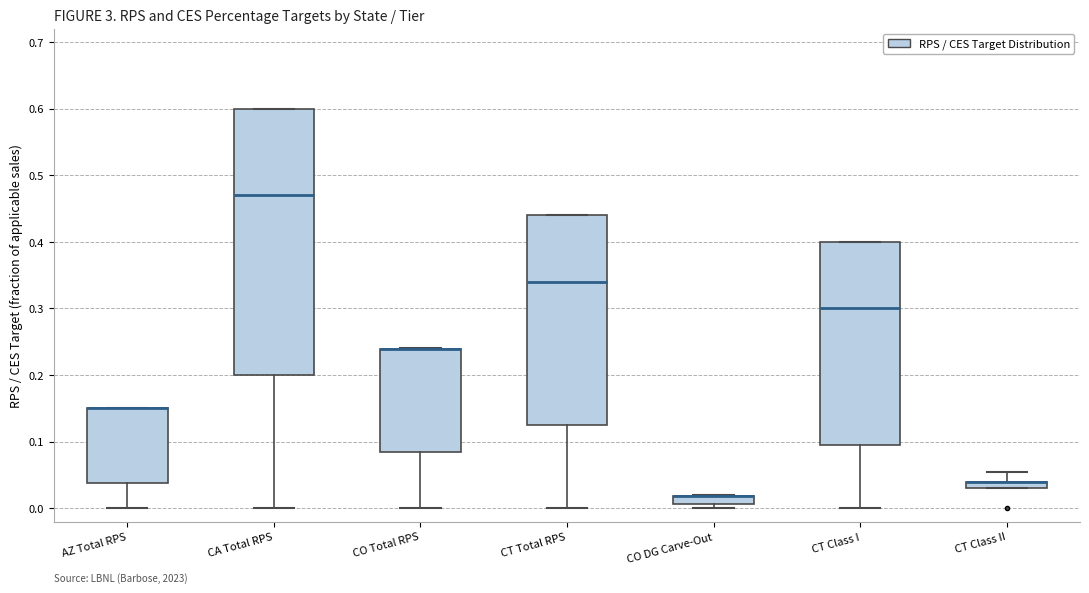

Which box is the tallest, from its lower edge to its upper edge?

CA Total RPS